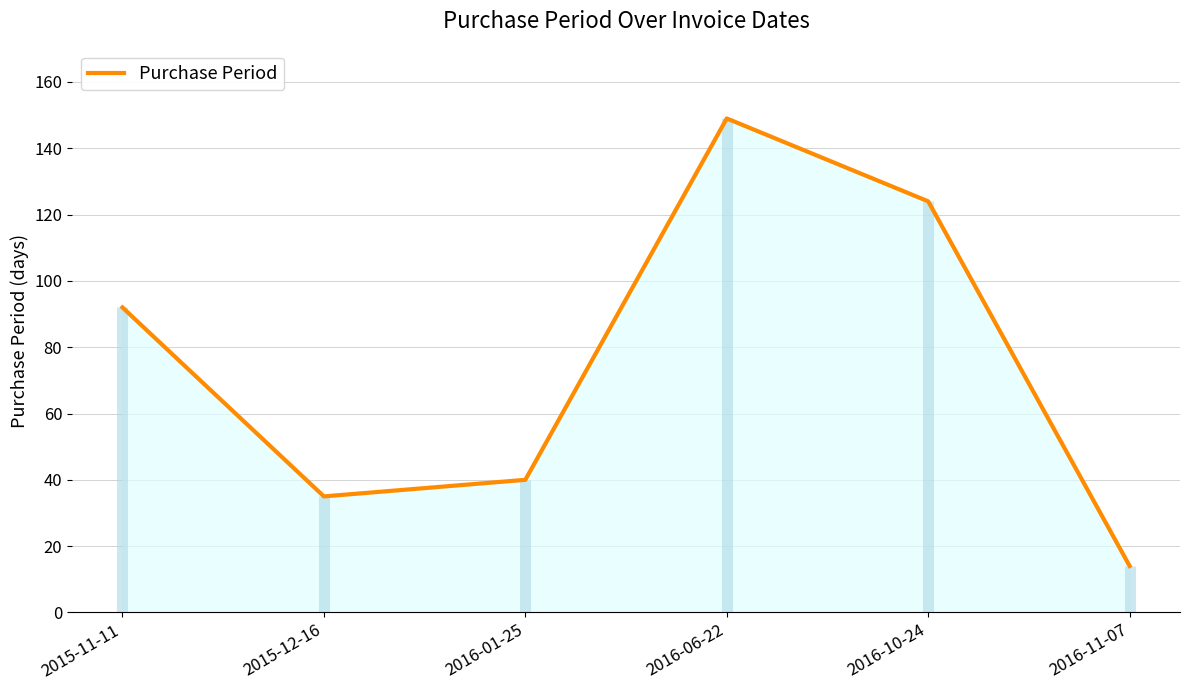

What is the ratio of the value at 2015-12-16 to the value at 2015-11-11?

0.4